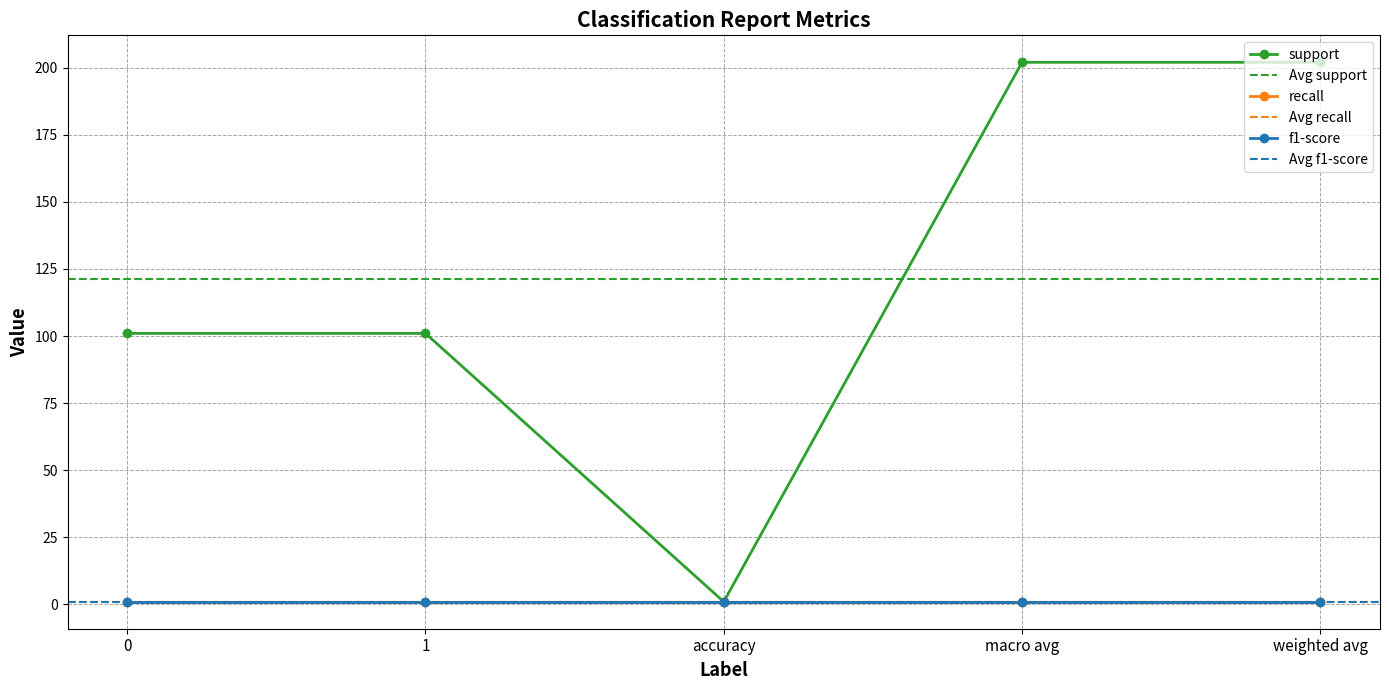

How many interior local valleys does the support series have?

1